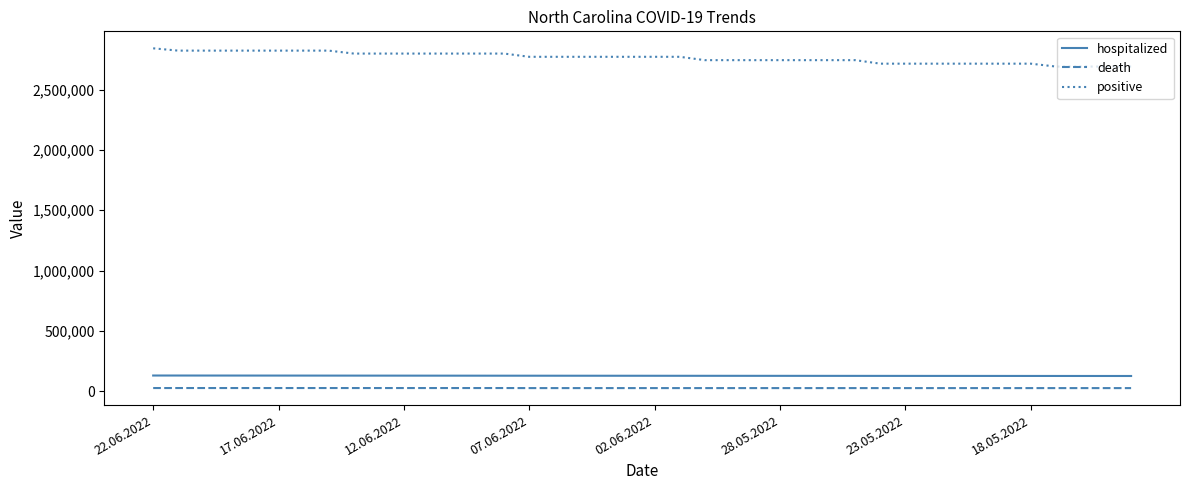

True or false: hospitalized and positive cross at least once.

False